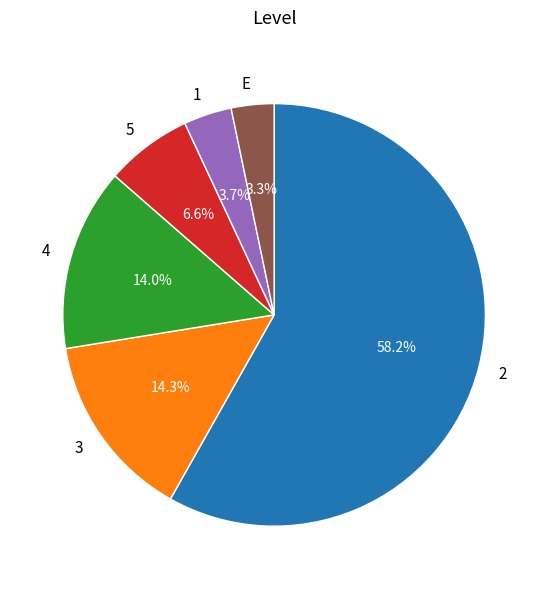

Which category accounts for the majority?

2